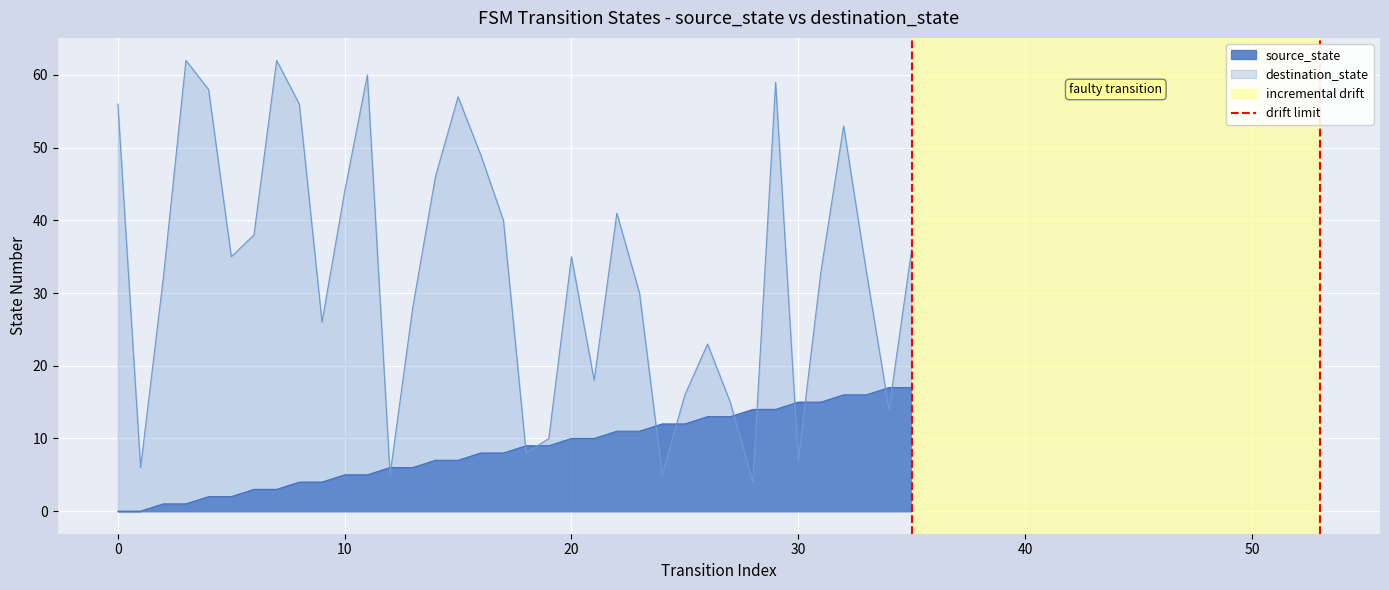

What is the minimum value for destination_state?

4